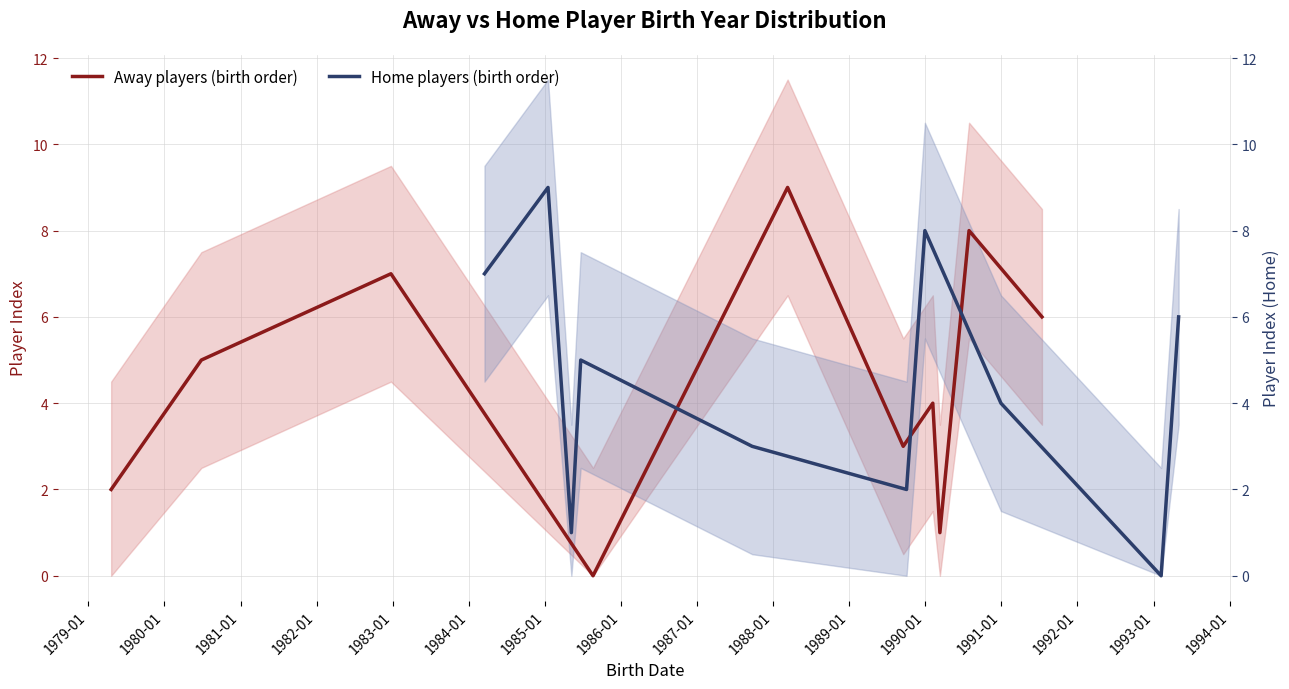

Which series ends up on top after the final intersection of Away players (birth order) and Home players (birth order)?

Away players (birth order)